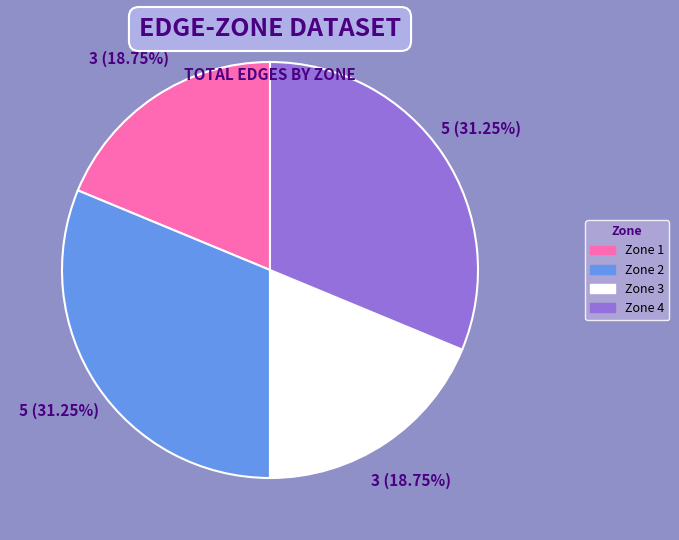

Does Zone 3 represent more than half of the total?

No